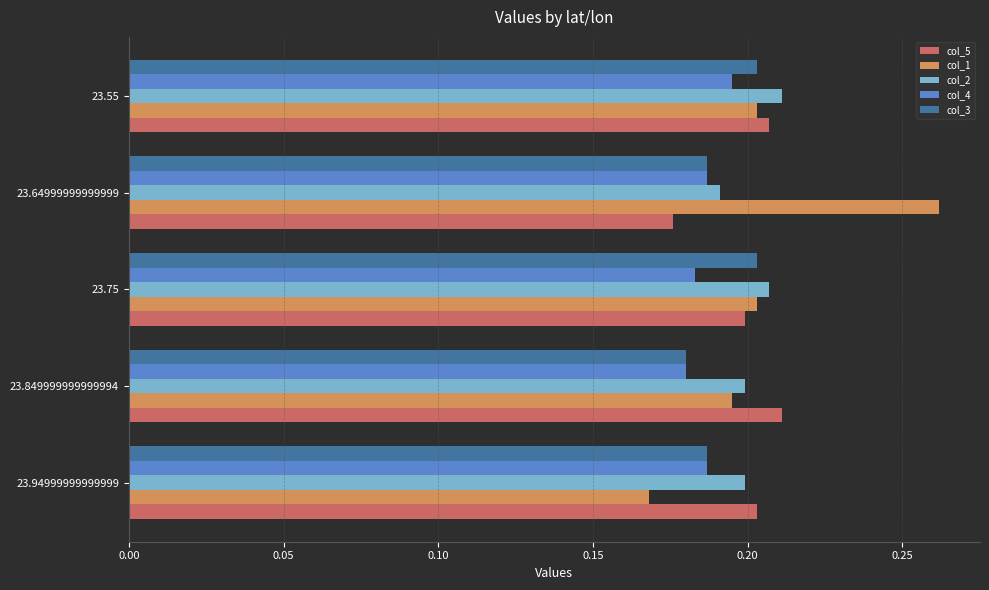

Which series has the largest range (max minus min)?

col_1